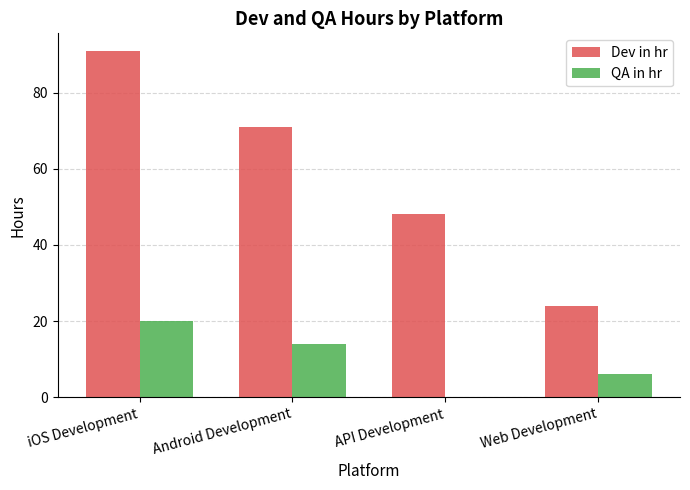

At which category is the sum across all series the highest?

iOS Development